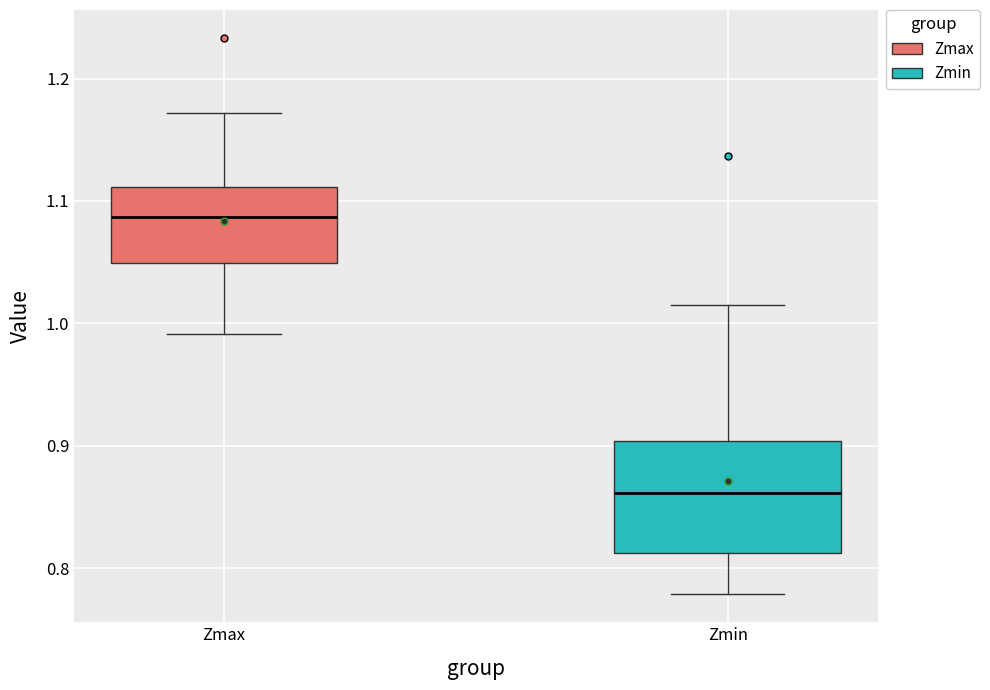

Where is the lower edge of the box for Zmin on the y-axis? The values are not printed on the chart, so give them approximately, as read against the axis.

0.81